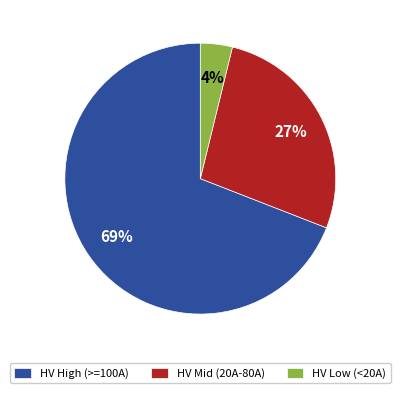

Which slice is the largest?

HV High (>=100A)